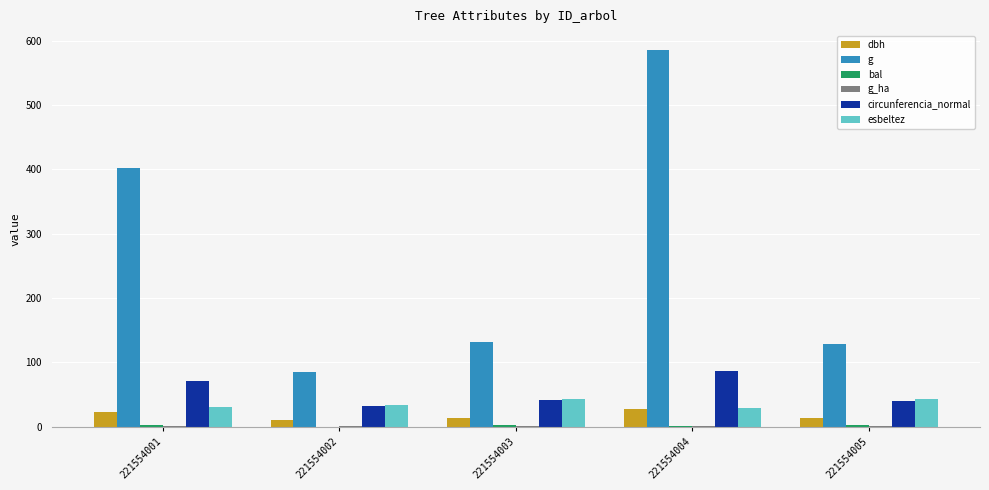

The value of g at 221554005 is 192.0. True or false?

False